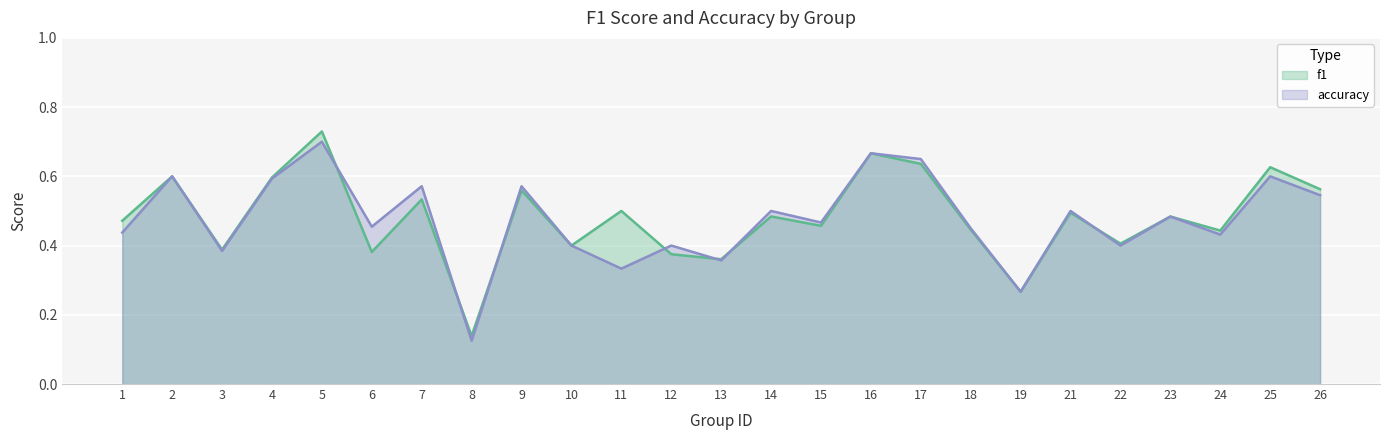

In f1, how many points are higher than both neighbors (excluding endpoints)?

10